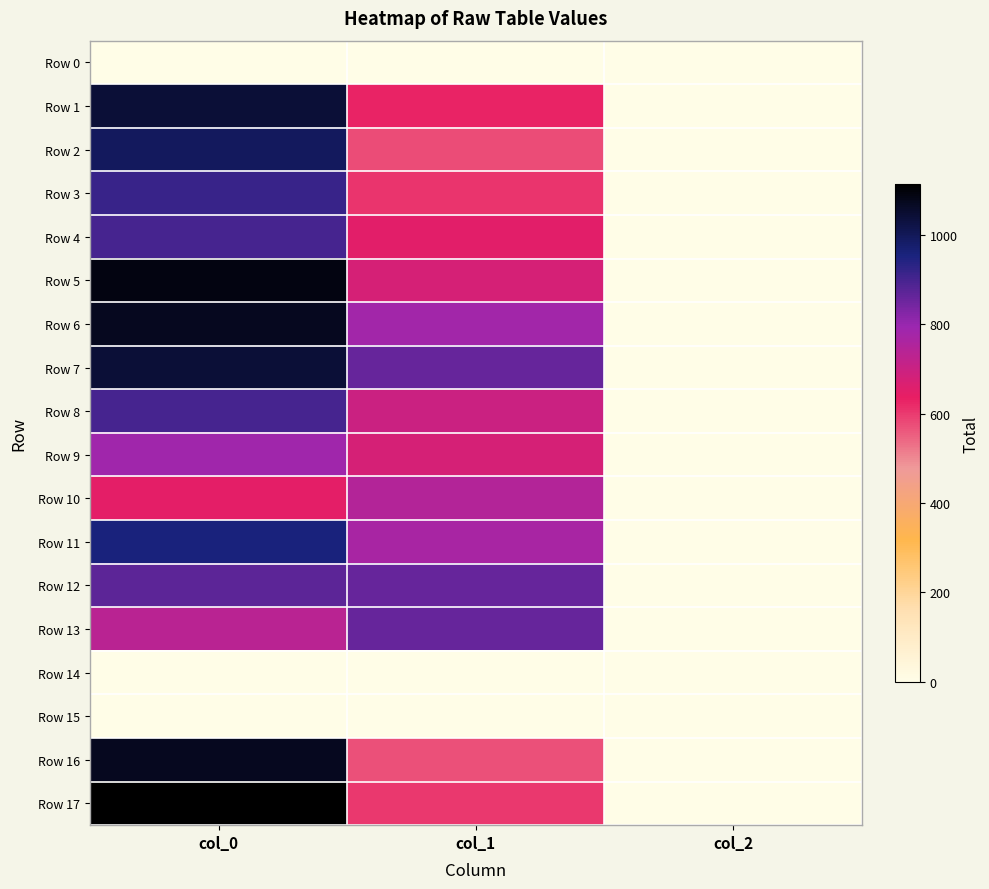

Rank the series by their maximum value, from lowest to highest.

Row 0, Row 14, Row 15, Row 10, Row 9, Row 13, Row 12, Row 4, Row 8, Row 3, Row 11, Row 2, Row 1, Row 7, Row 16, Row 6, Row 5, Row 17